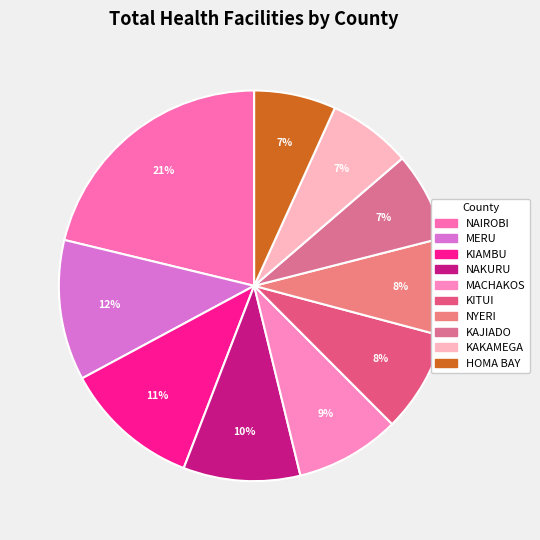

What is the largest slice in the pie chart?

NAIROBI